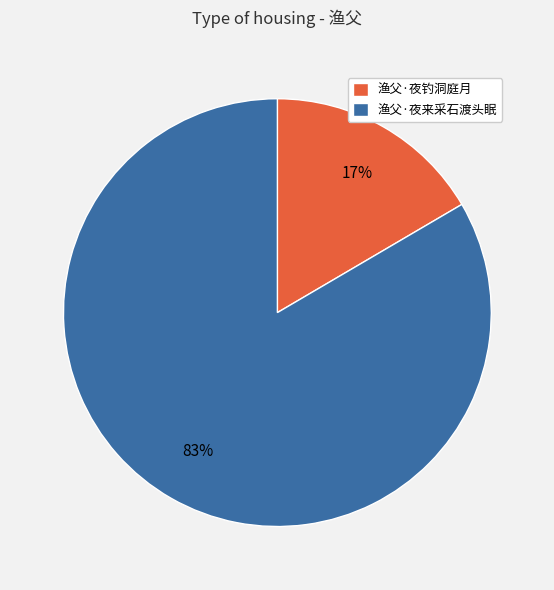

To the nearest percent, what percentage of the pie is 渔父·夜来采石渡头眠?

83%